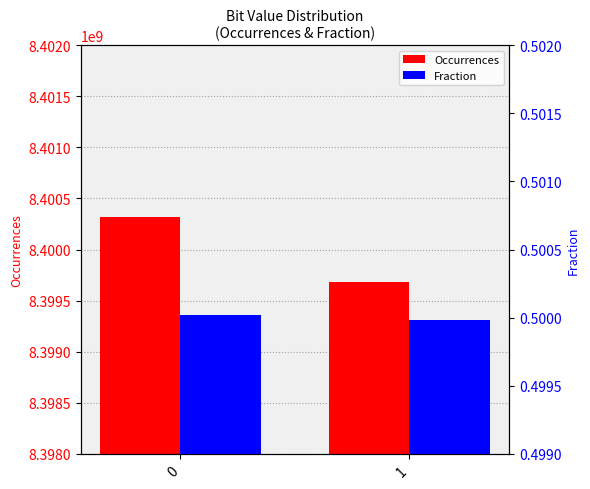

Between 0 and 1, which series saw the biggest shift?

Occurrences